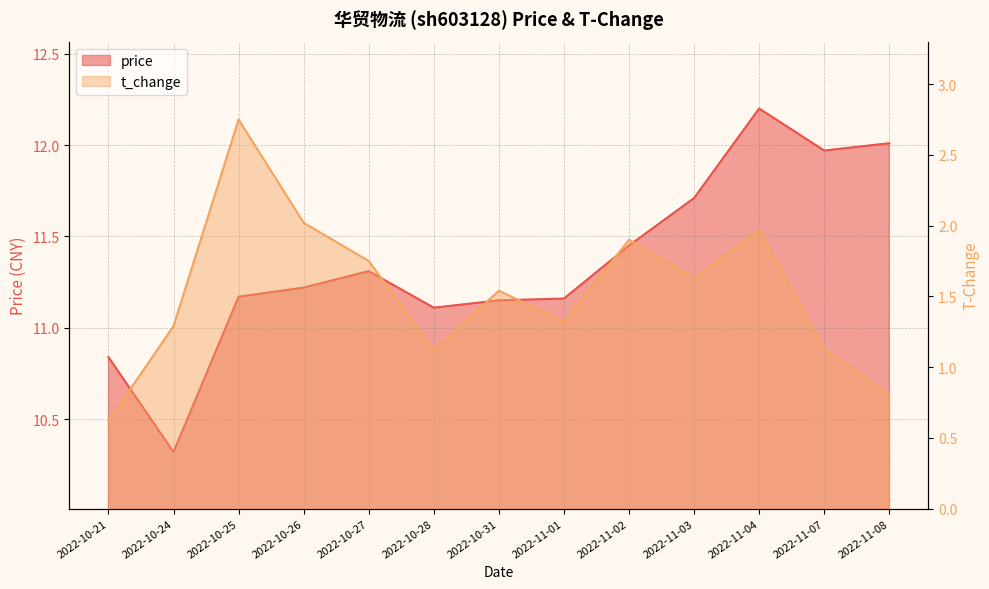

What is the highest value of the price series?

12.2